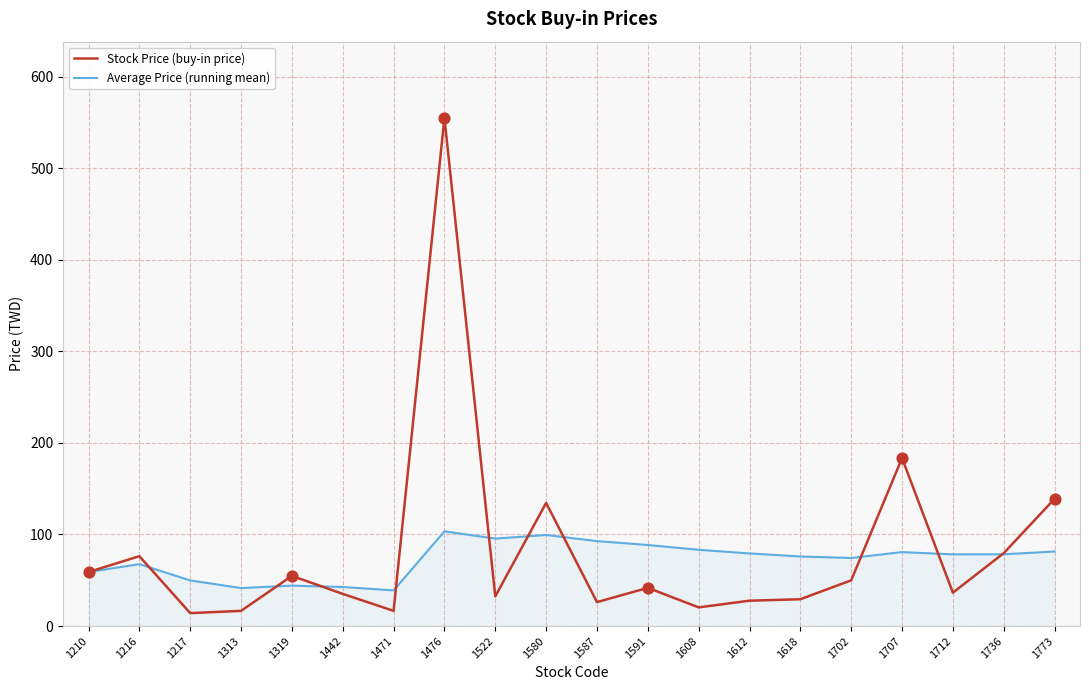

Is the value of Average Price (running mean) at 1587 greater than the value of Stock Price (buy-in price) at 1618?

Yes